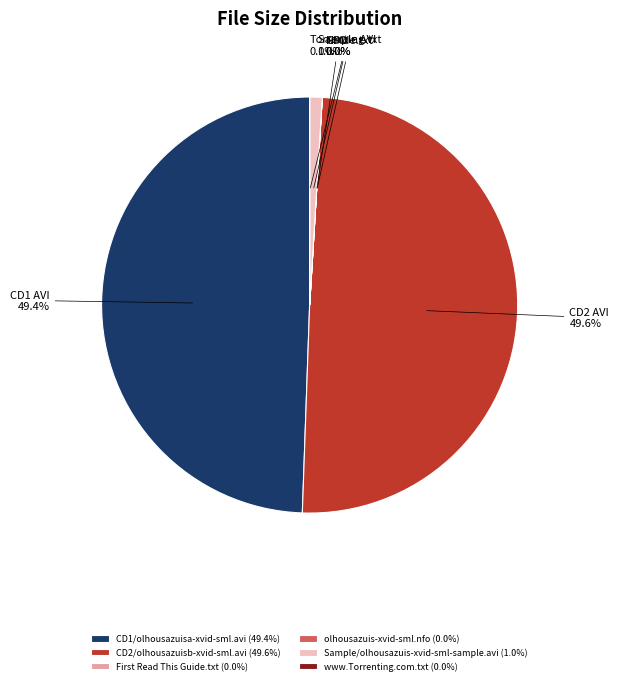

The CD2/olhousazuisb-xvid-sml.avi slice represents 50% of the pie. True or false?

True